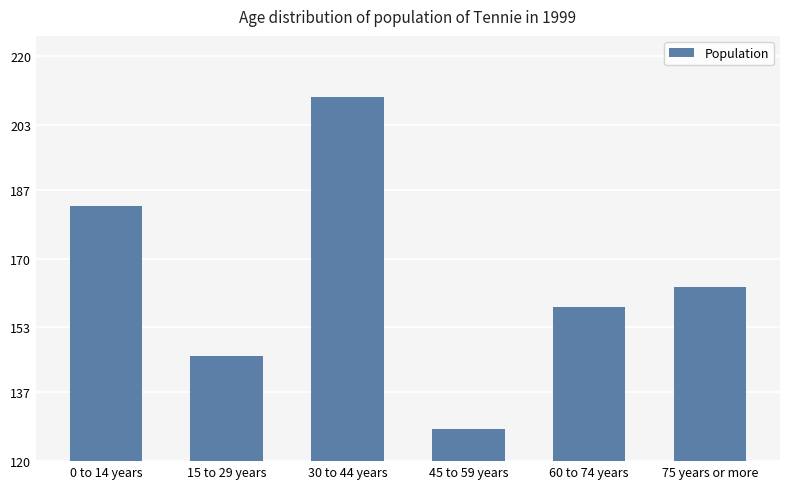

Between 75 years or more and 0 to 14 years, which is larger?

0 to 14 years